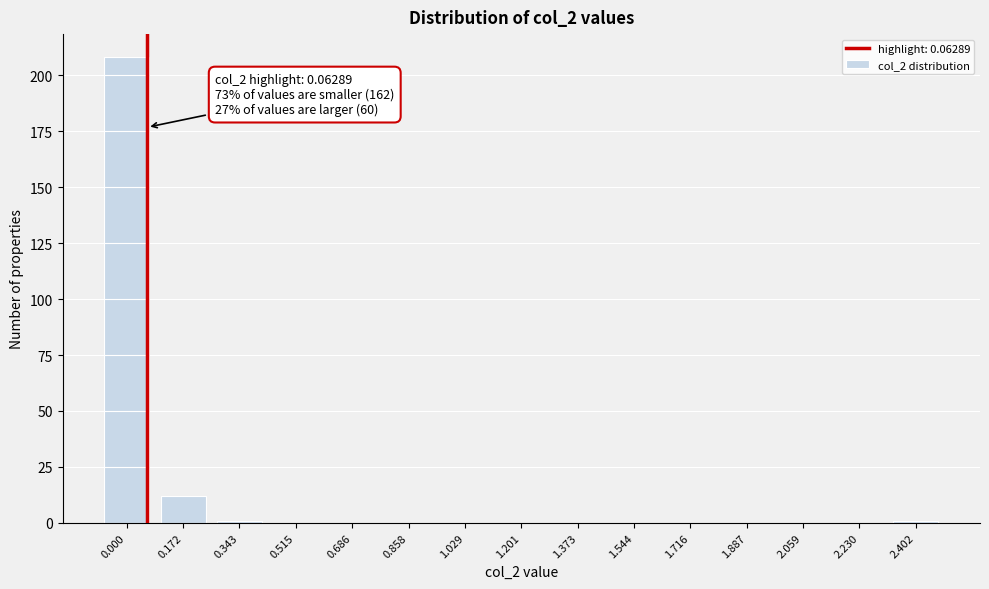

Reading left to right, list all the values displayed in this chart.

0.000=208	0.172=12	0.343=1	0.515=0	0.686=0	0.858=0	1.029=0	1.201=0	1.373=0	1.544=0	1.716=0	1.887=0	2.059=0	2.230=0	2.402=1